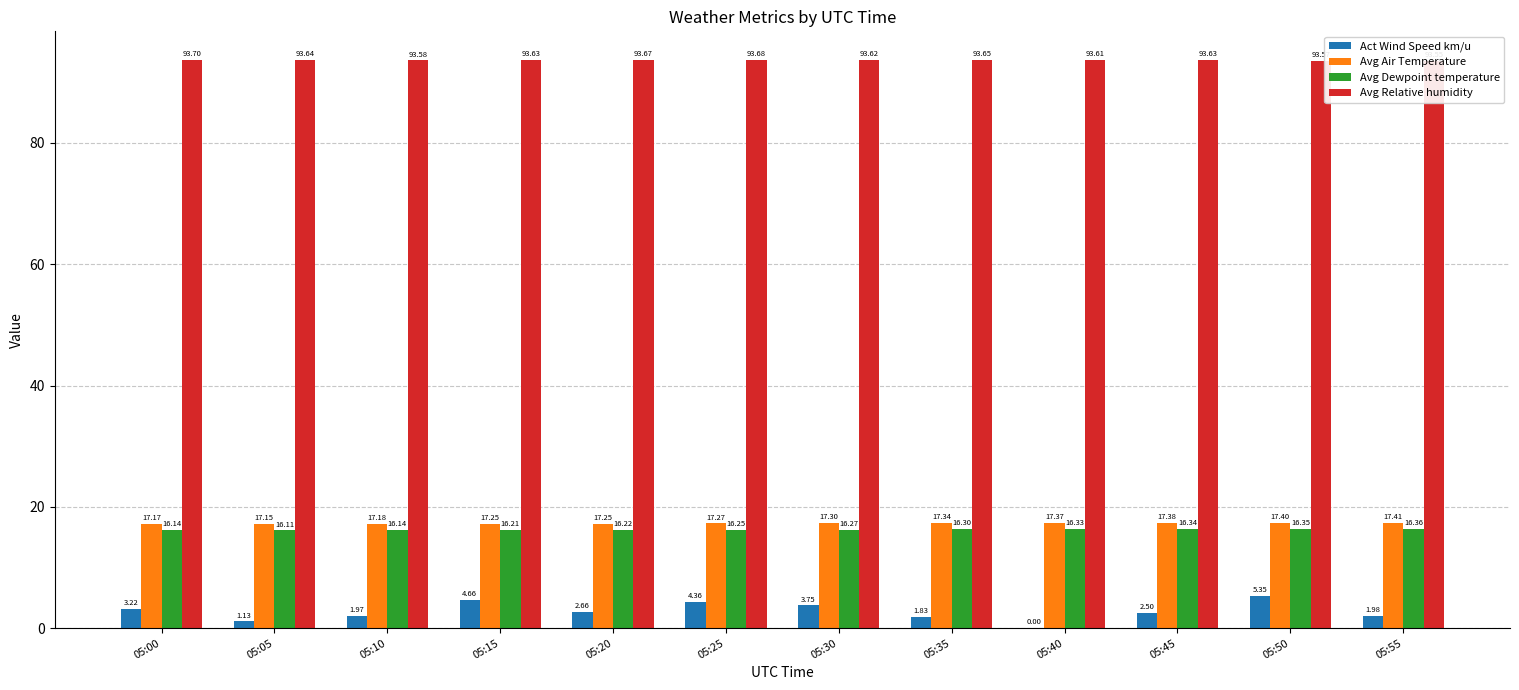

List the labels in order of Avg Relative humidity value, smallest first.

05:55, 05:50, 05:10, 05:40, 05:30, 05:45, 05:15, 05:05, 05:35, 05:20, 05:25, 05:00